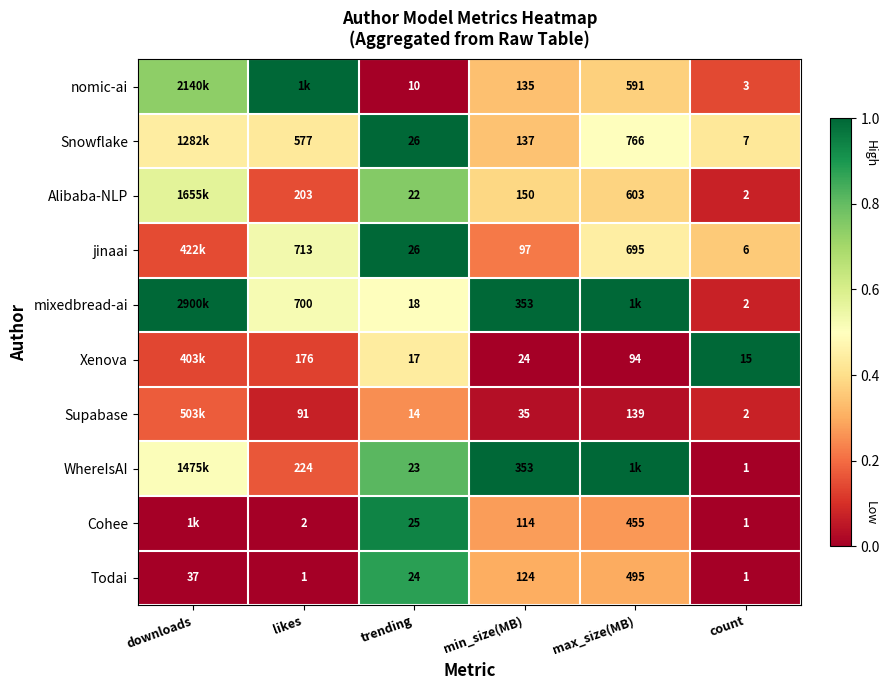

Is the value of jinaai at min_size(MB) greater than the value of Snowflake at min_size(MB)?

No